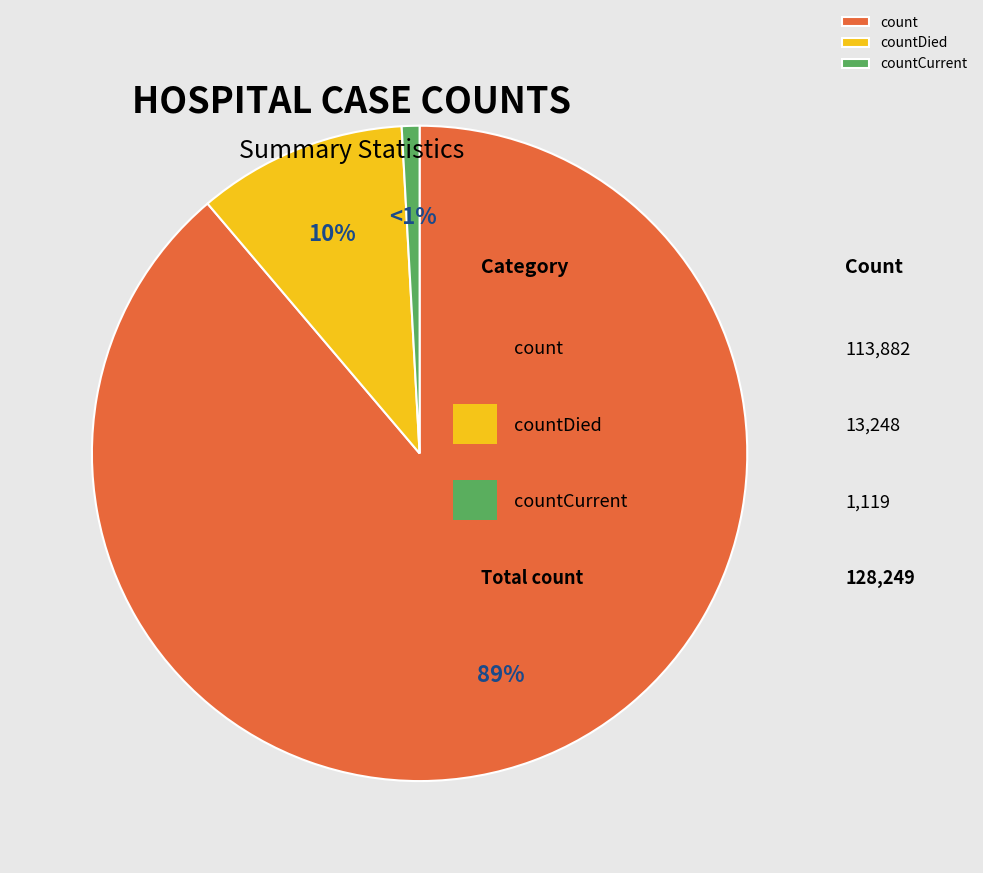

Does any single category account for the majority?

Yes